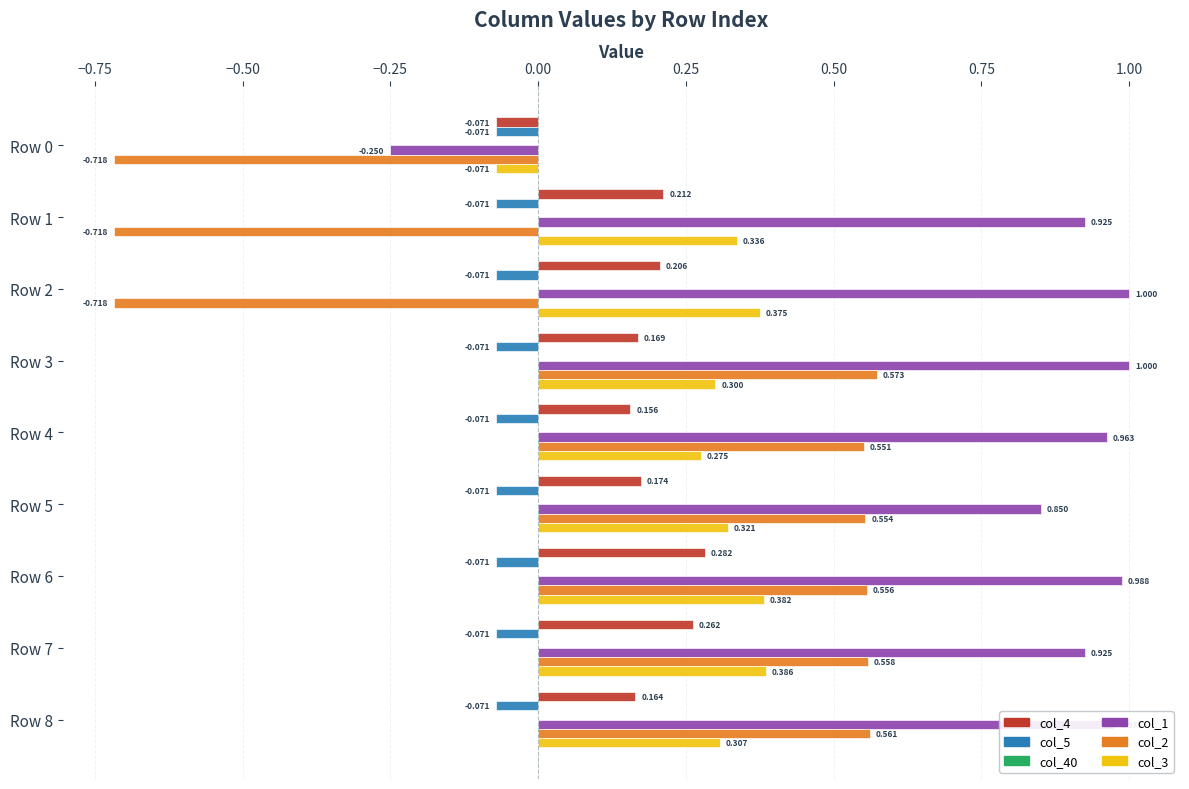

Which series has the widest spread of values?

col_2